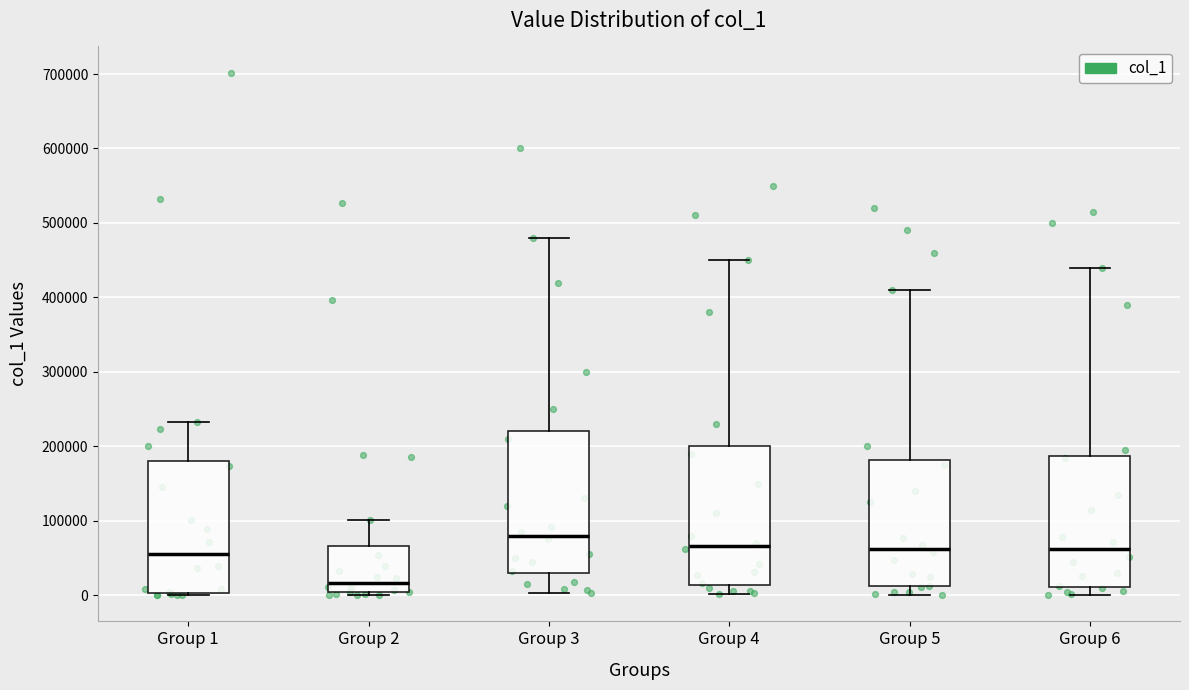

Which box has the highest median line?

Group 3